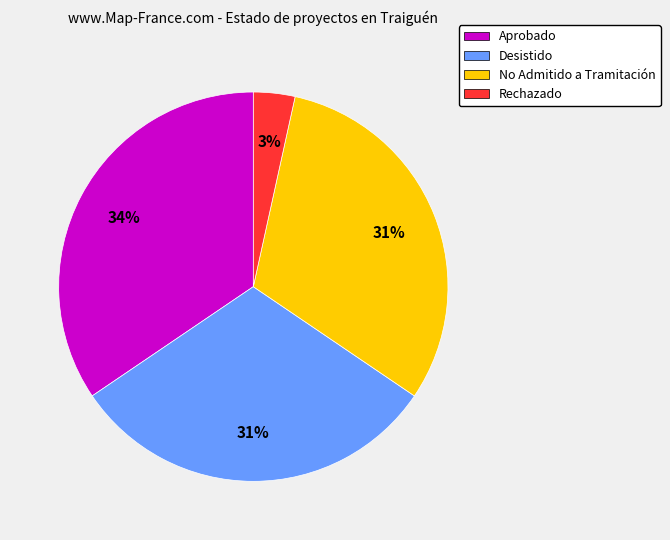

Is the sum of Aprobado and Desistido greater than half?

Yes